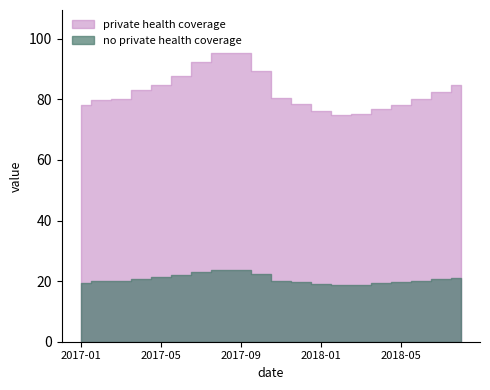

Rank the categories by value from highest to lowest.

2017-08, 2017-09, 2017-07, 2017-10, 2017-06, 2017-05, 2018-08, 2017-04, 2018-07, 2017-02, 2017-11, 2017-03, 2018-06, 2017-12, 2018-05, 2017-01, 2018-04, 2018-01, 2018-03, 2018-02